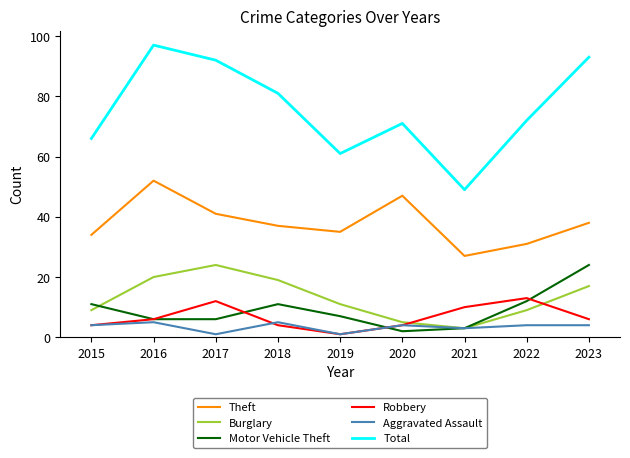

What is the spread (max minus min) of values at 2023?

89